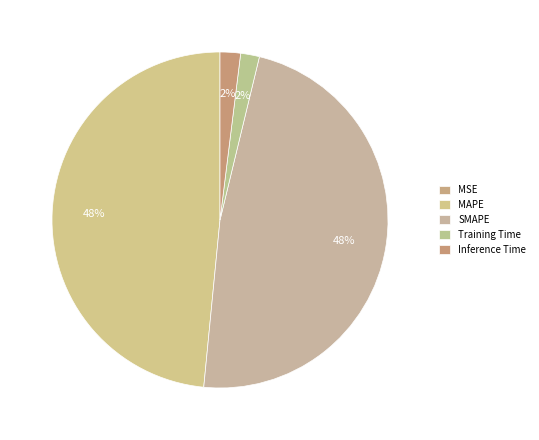

What is the largest slice in the pie chart?

MAPE